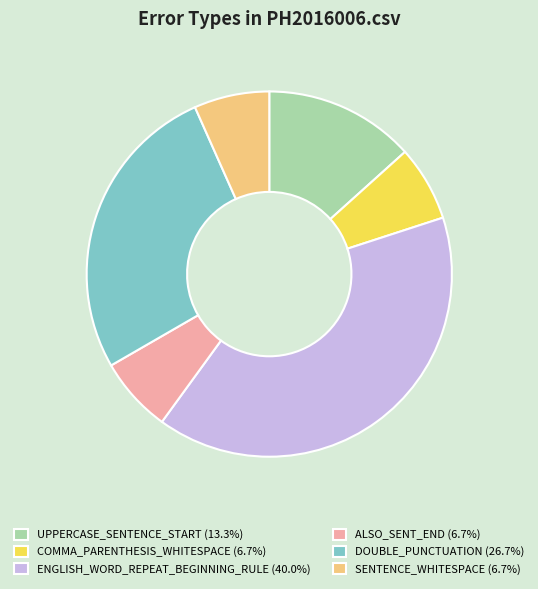

The DOUBLE_PUNCTUATION slice represents 27% of the pie. True or false?

True